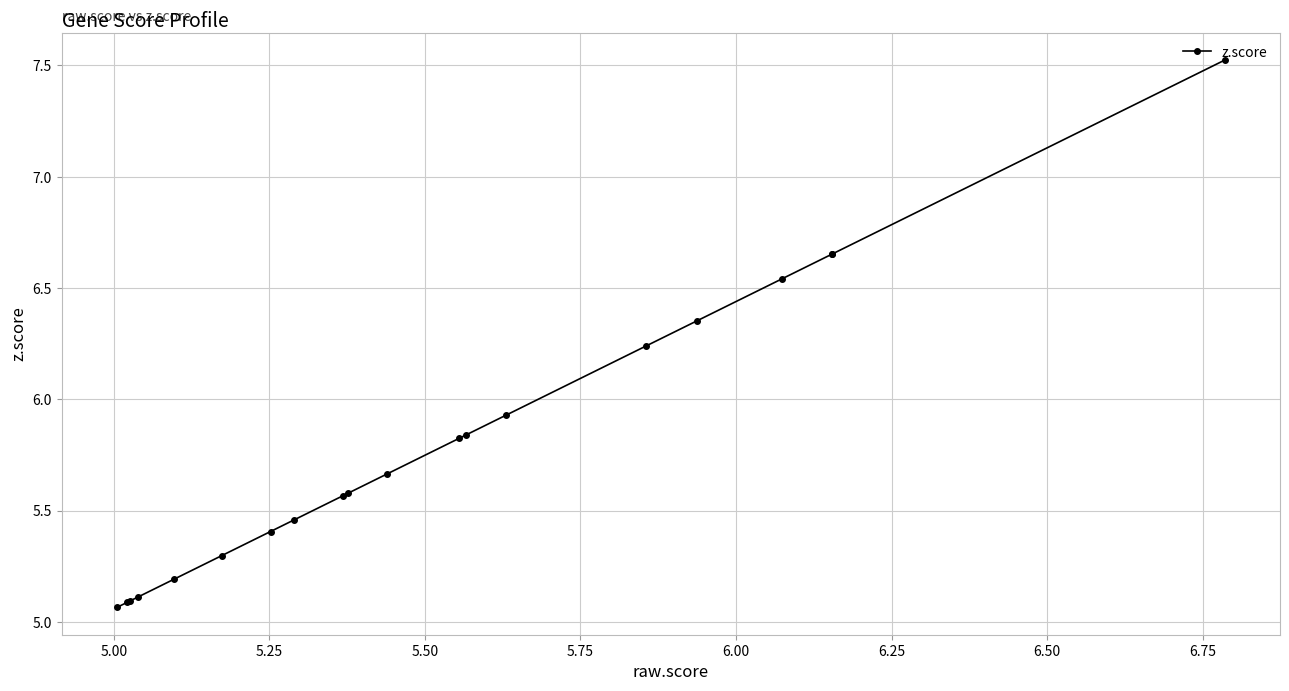

What is the maximum value shown in the chart?

7.5